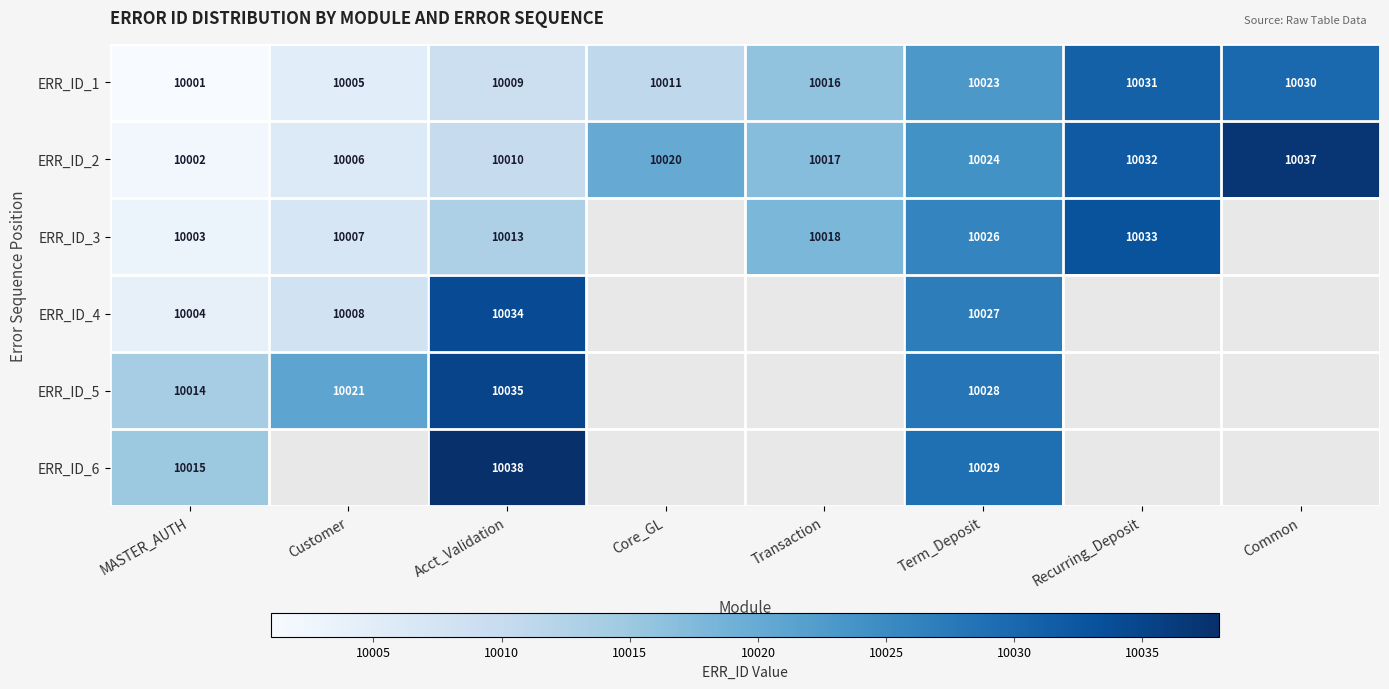

What is the total value across all series at Term_Deposit?

60157